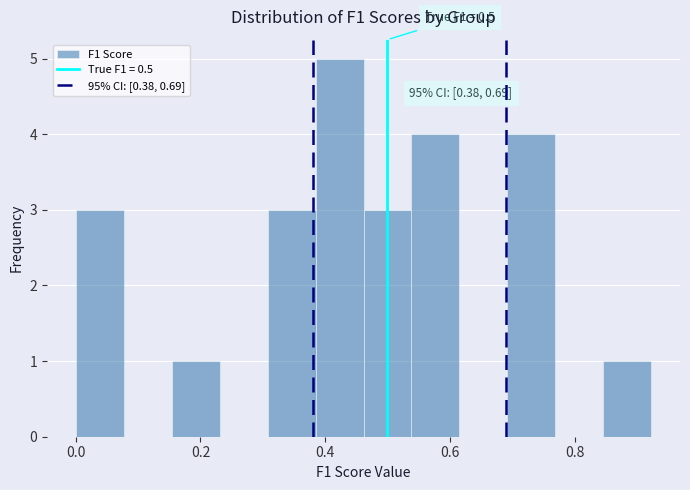

Around what value on the x-axis is the tallest bar? Give the approximate position of its centre, as read against the axis.

0.42